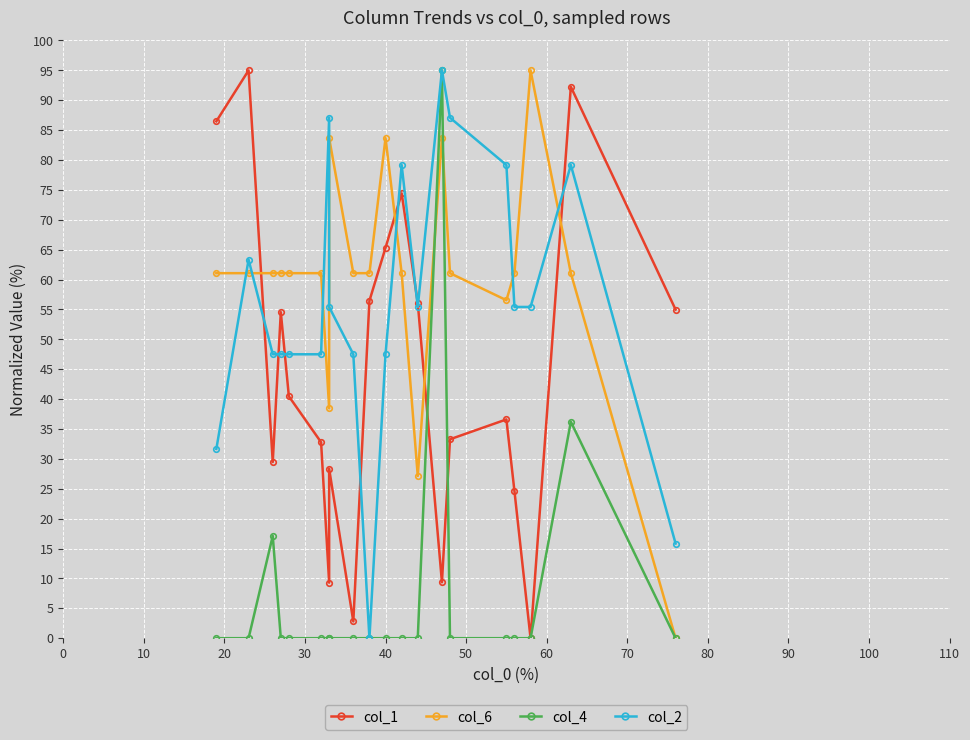

List the series in order of their peak value, highest first.

col_1, col_6, col_4, col_2